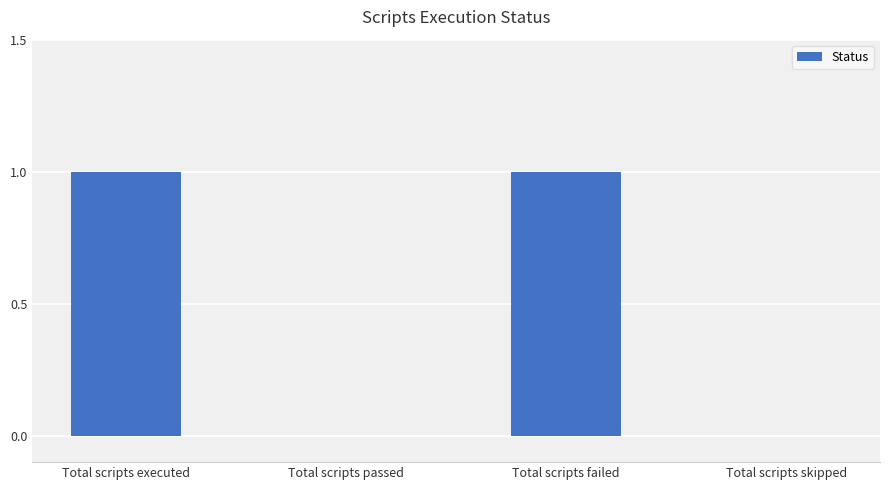

The chart shows a value of 1 at Total scripts executed. True or false?

True